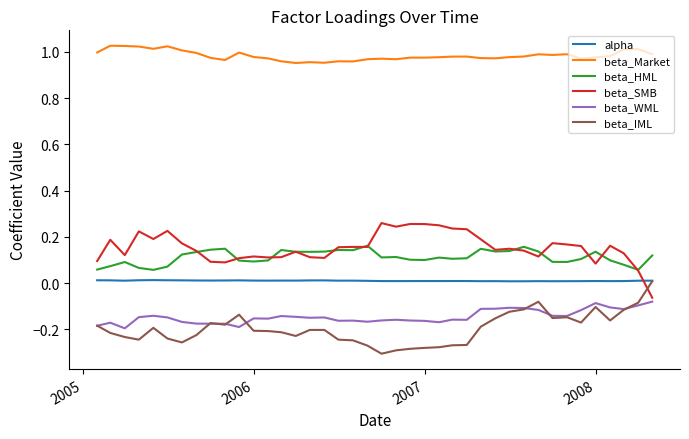

Does the chart have visible grid lines?

No